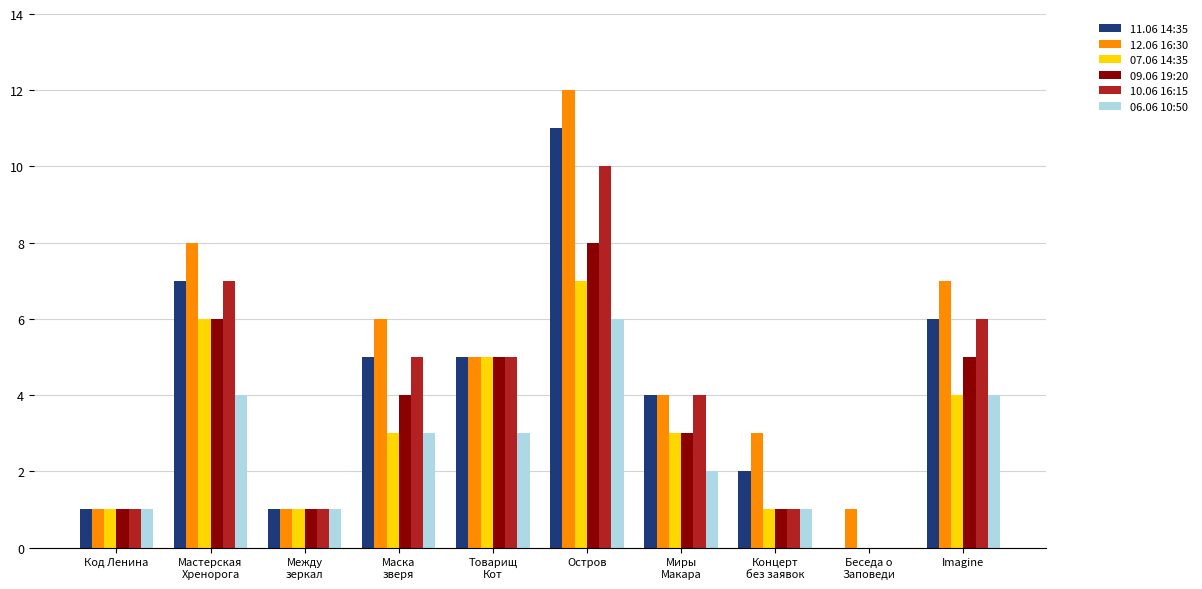

Where does the 09.06 19:20 series first go above 4?

Мастерская
Хренорога